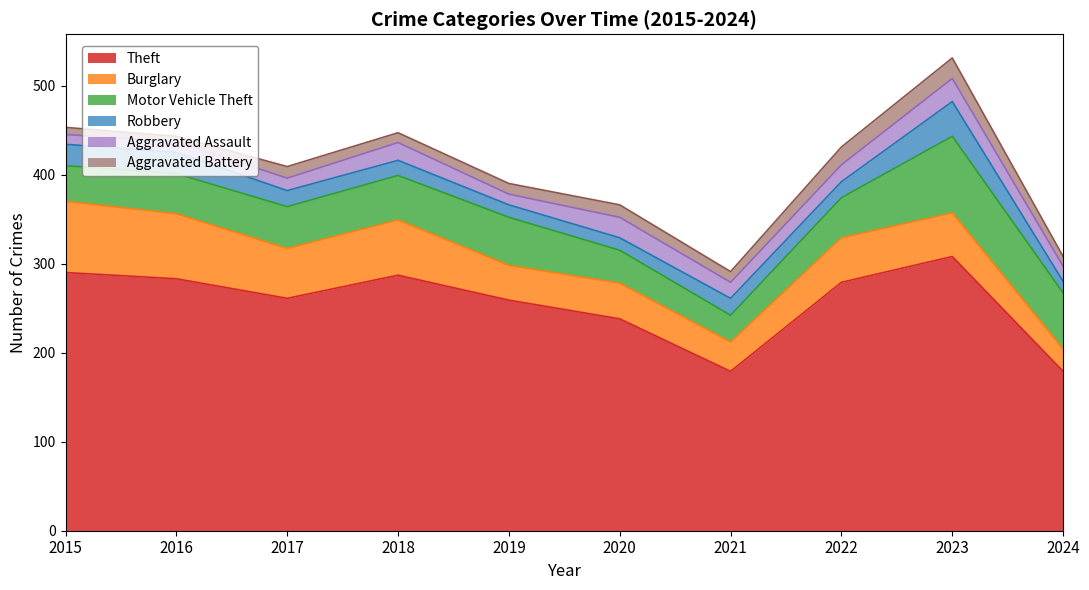

True or false: Motor Vehicle Theft has a value of 54 at 2019.

True